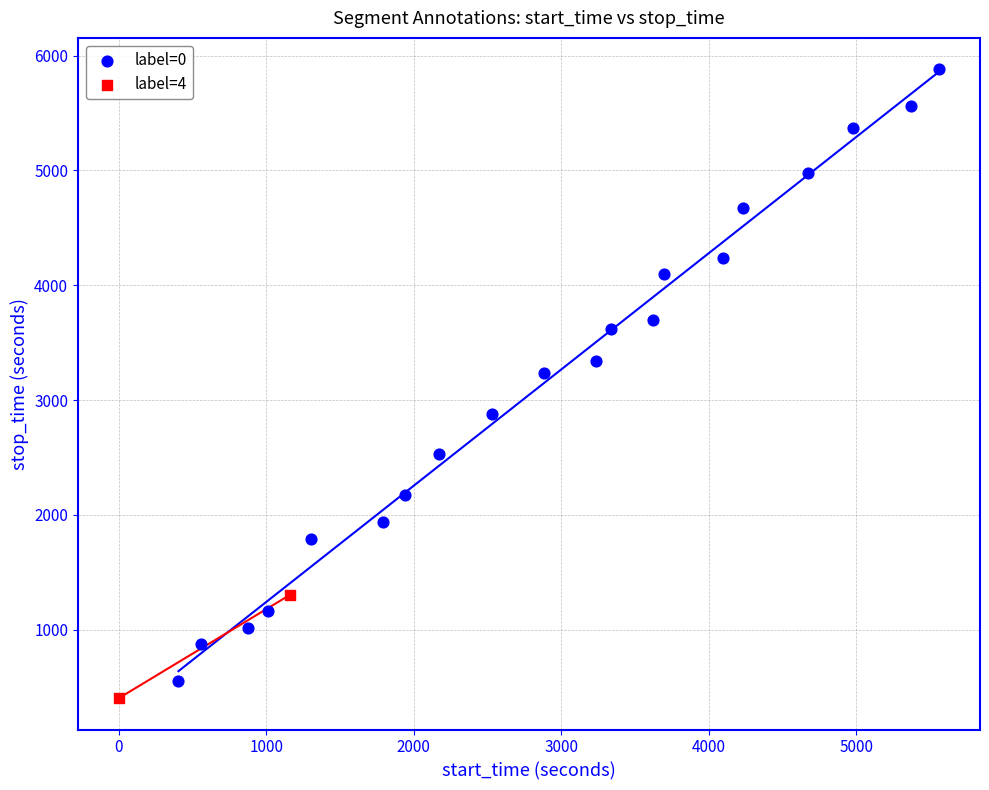

What are all the series names shown in the legend?

label=0, label=4